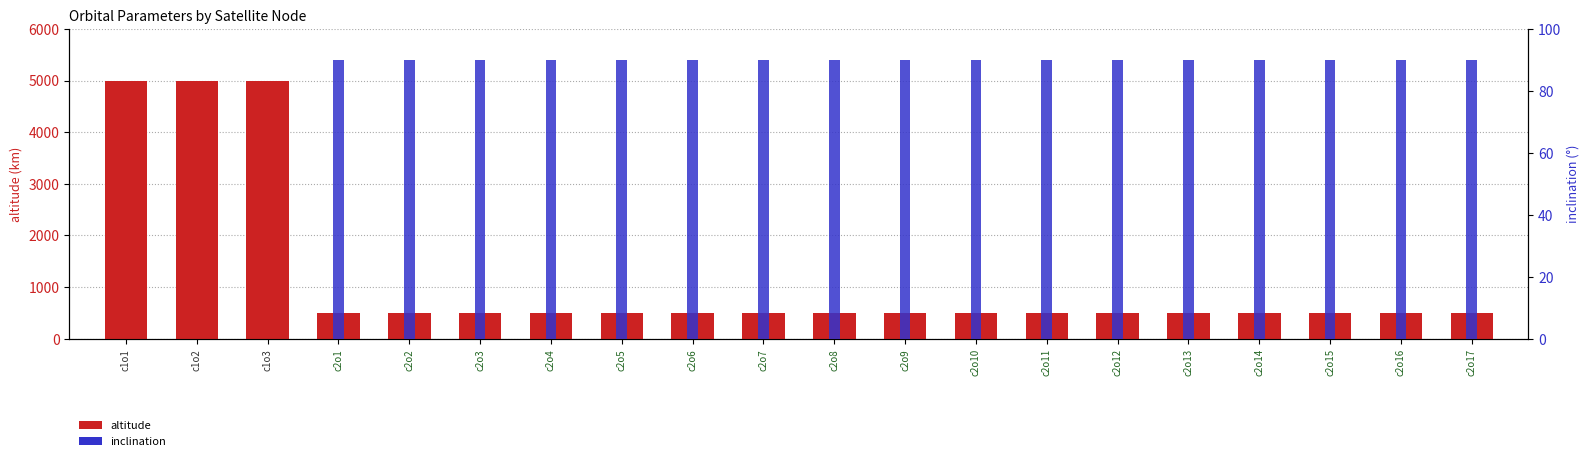

What is the greatest value displayed?

5000